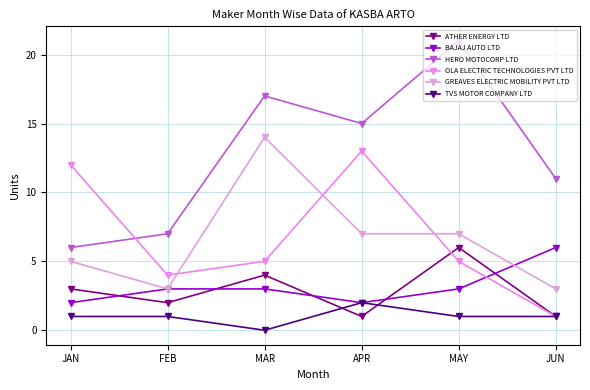

What is the maximum value for GREAVES ELECTRIC MOBILITY PVT LTD?

14